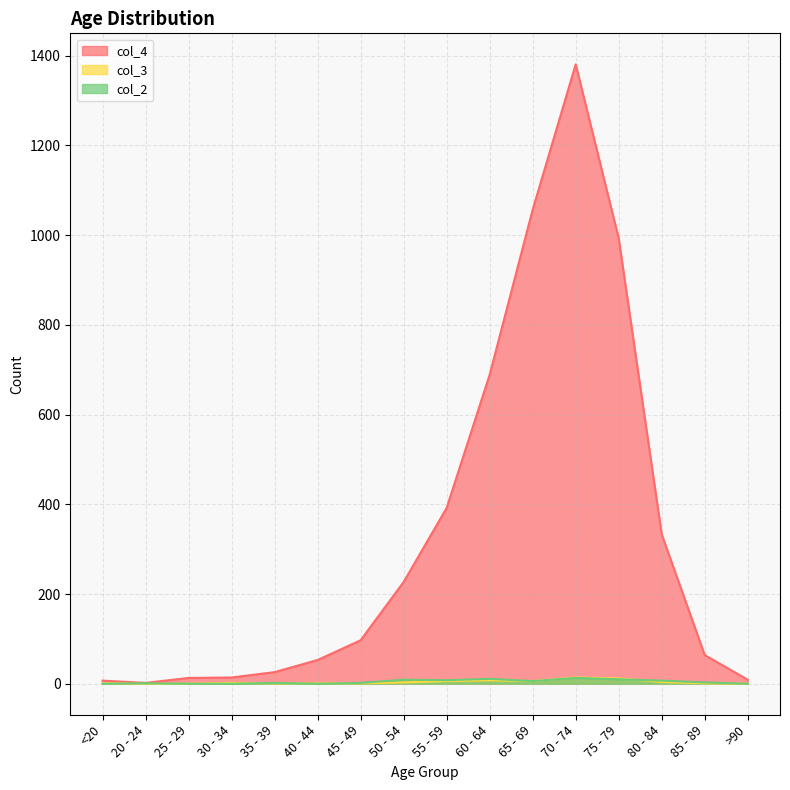

Which series has the widest spread of values?

col_4